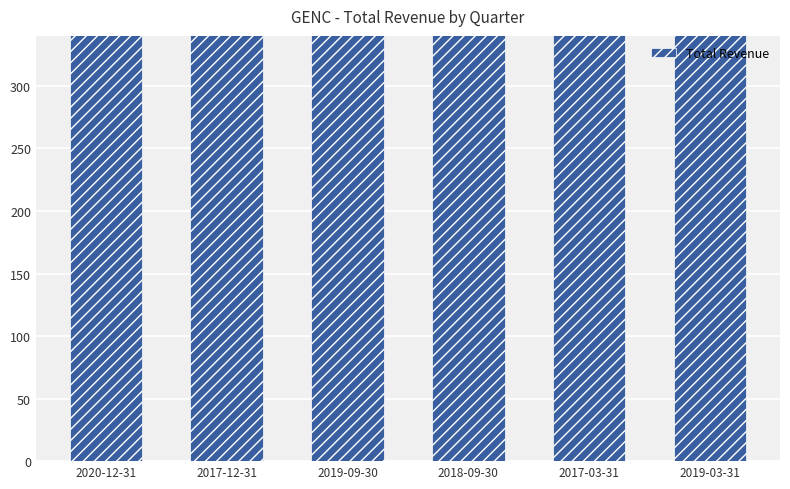

Reading right to left, list all the values displayed in this chart.

26700	22500	20500	14500	23100	19000